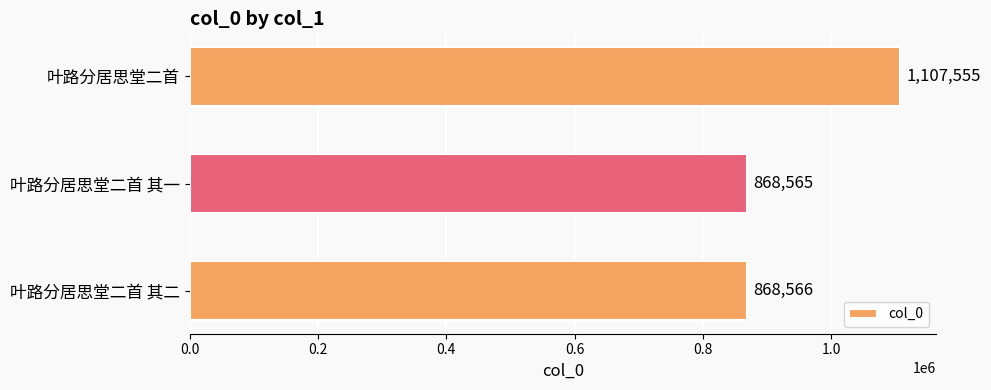

Reading top to bottom, list all the values displayed in this chart.

1107555	868565	868566